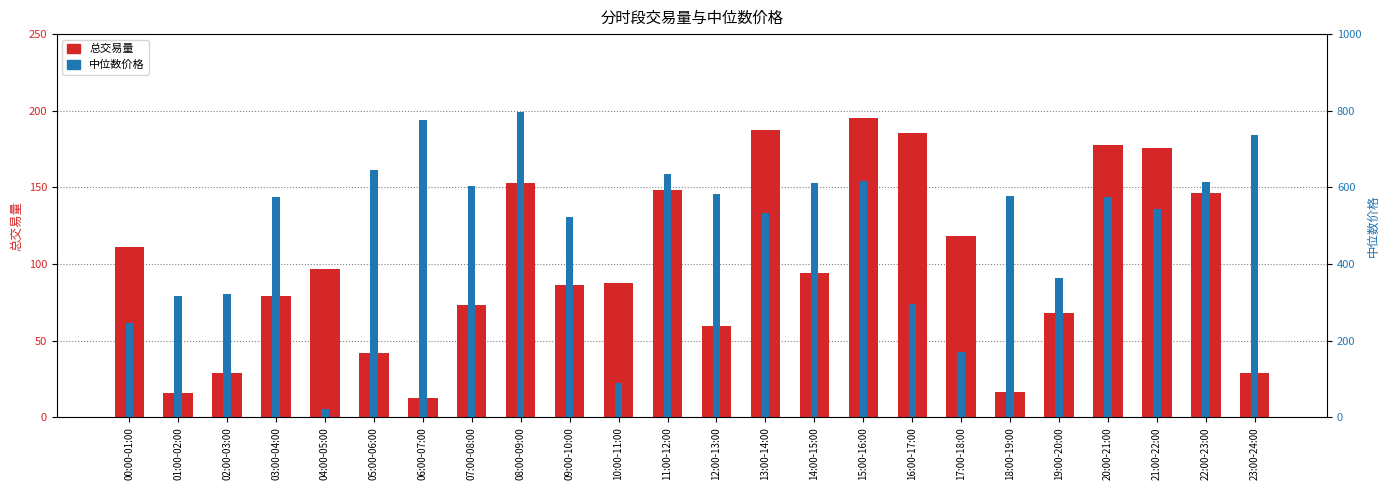

The value of 中位数价格 at 05:00-06:00 is 1159.8. True or false?

False